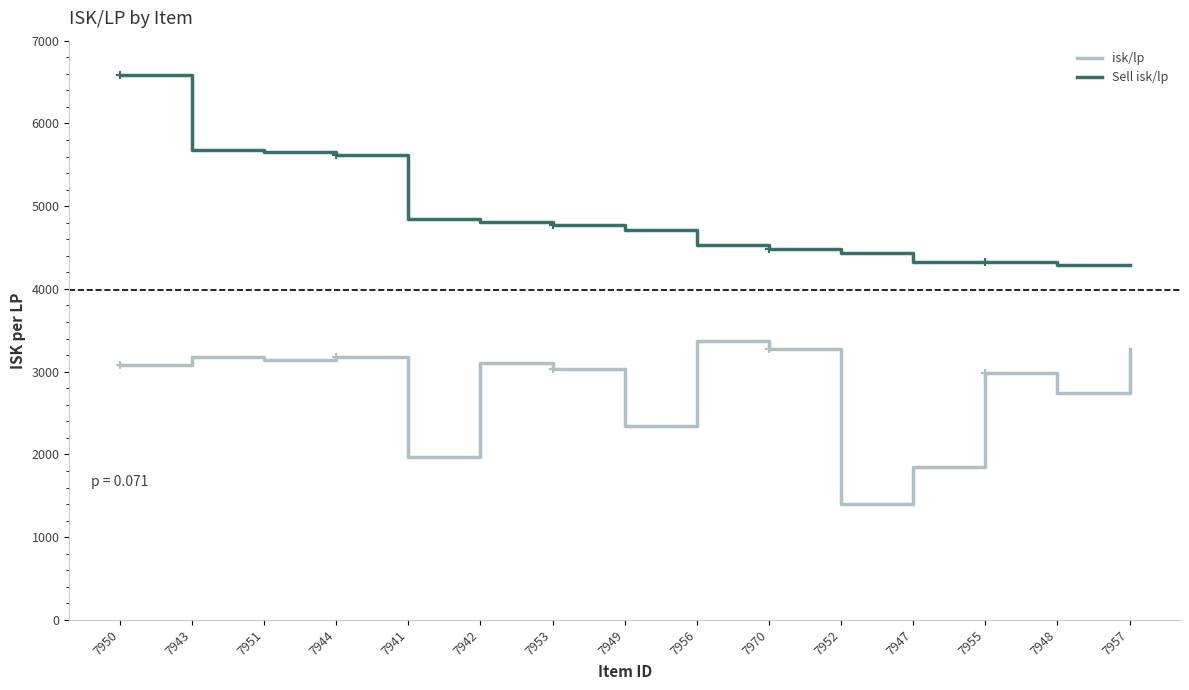

At which label does Sell isk/lp first exceed 4715?

7950